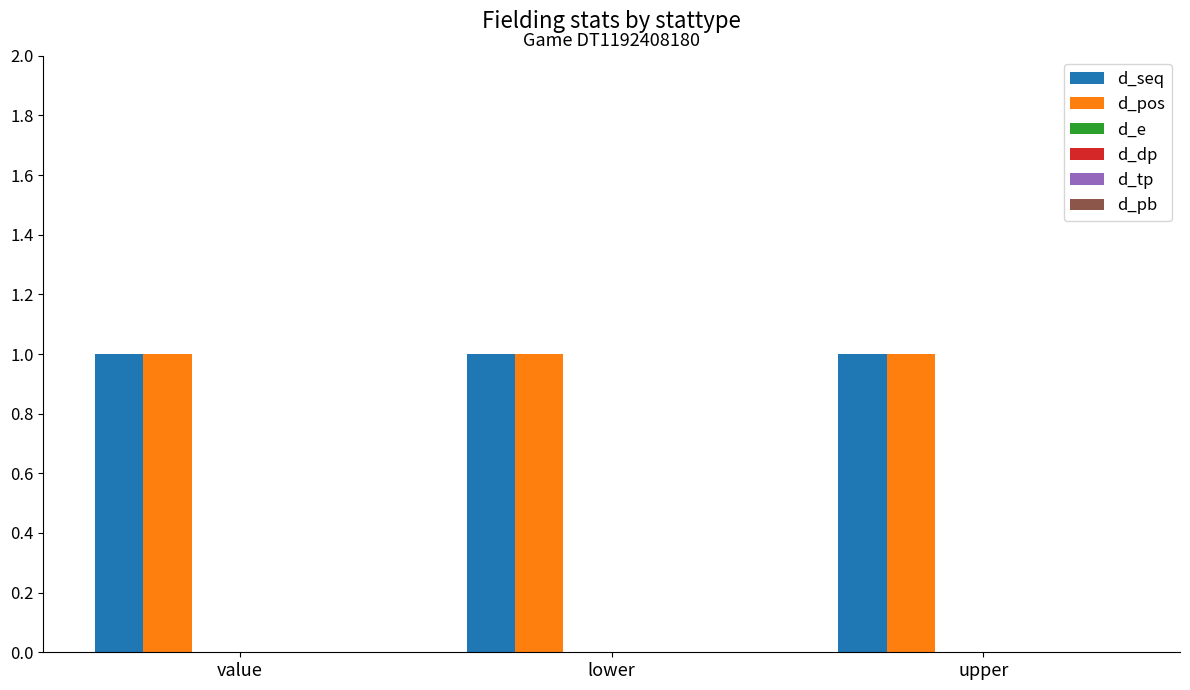

What is the label of the 3rd bar from the right?

value